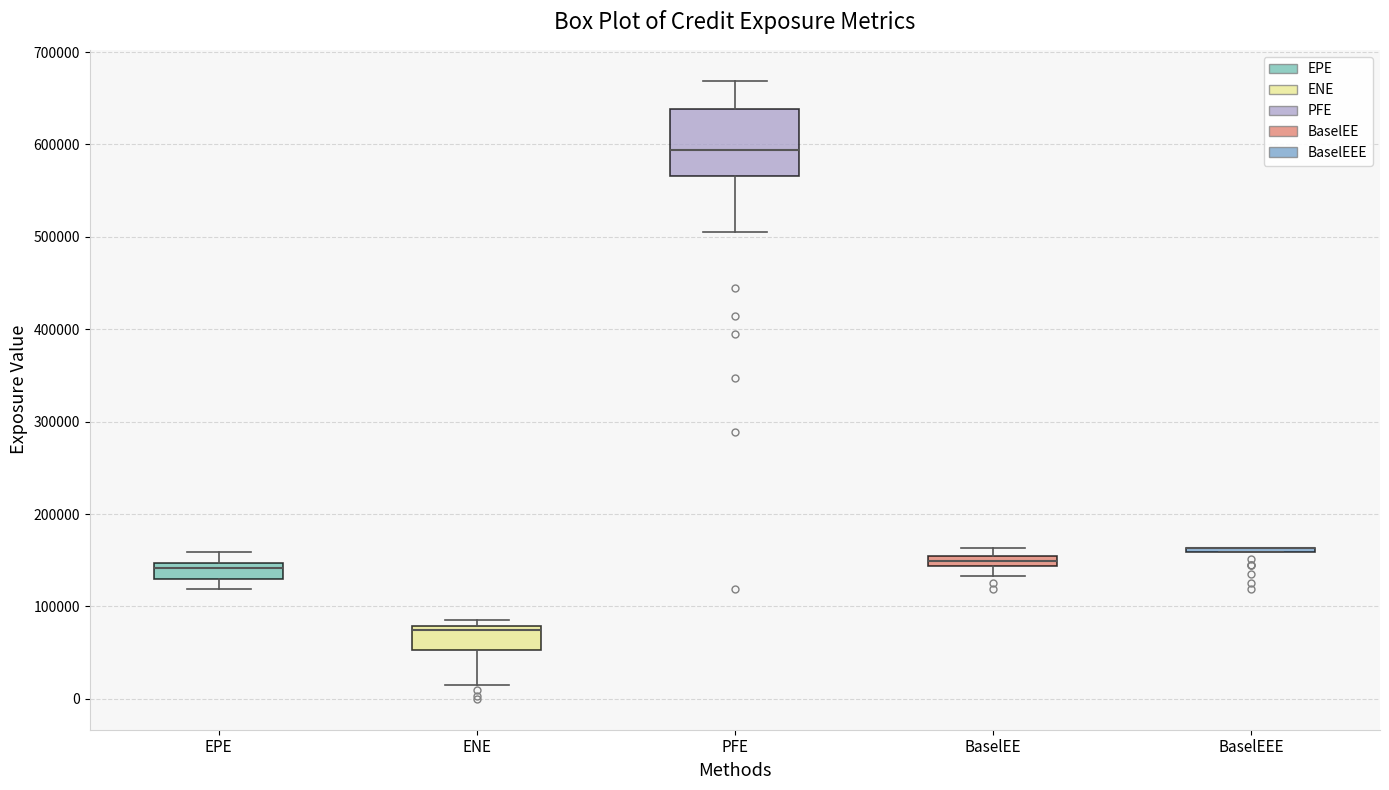

Comparing the boxes themselves (not the whiskers), which one is the tallest?

PFE